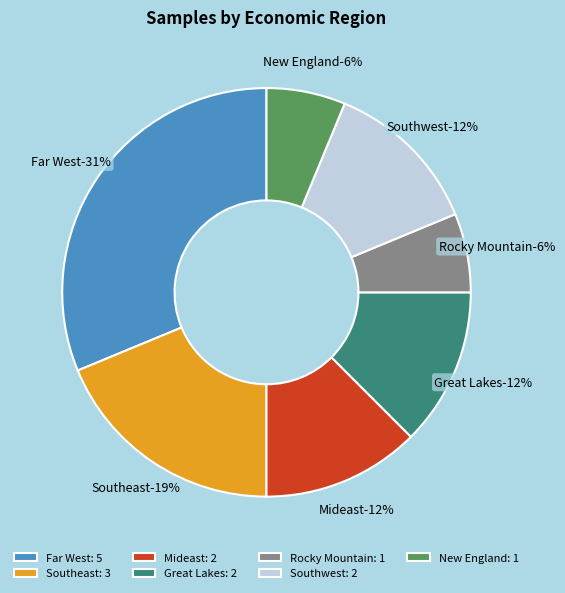

Is there a majority slice in this chart?

No